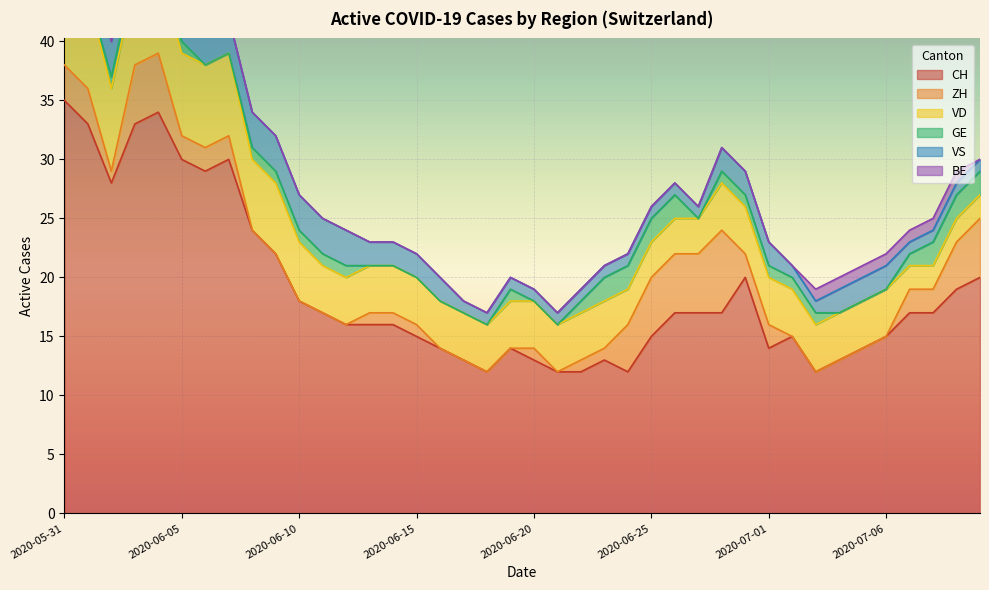

What is the maximum value for CH?

35